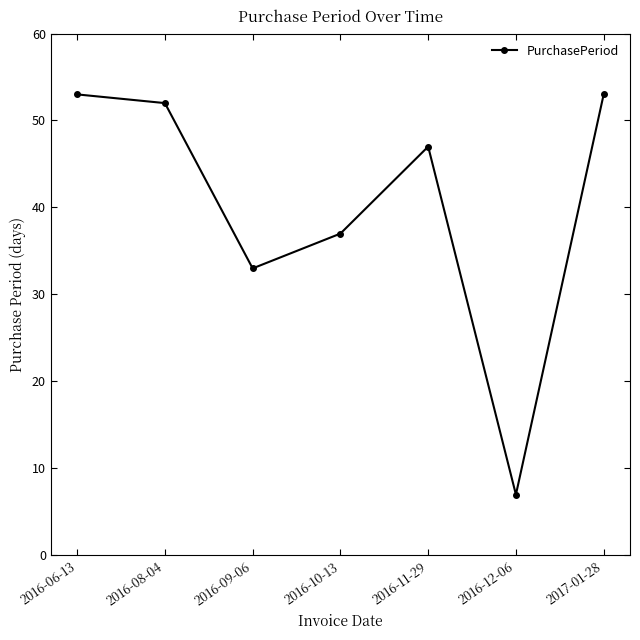

What is the difference between the values at 2016-12-06 and 2017-01-28?

46